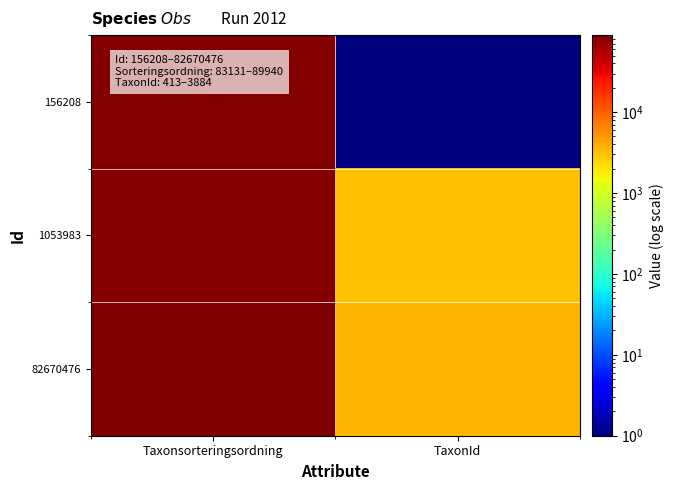

At which category is the sum across all series the highest?

Taxonsorteringsordning